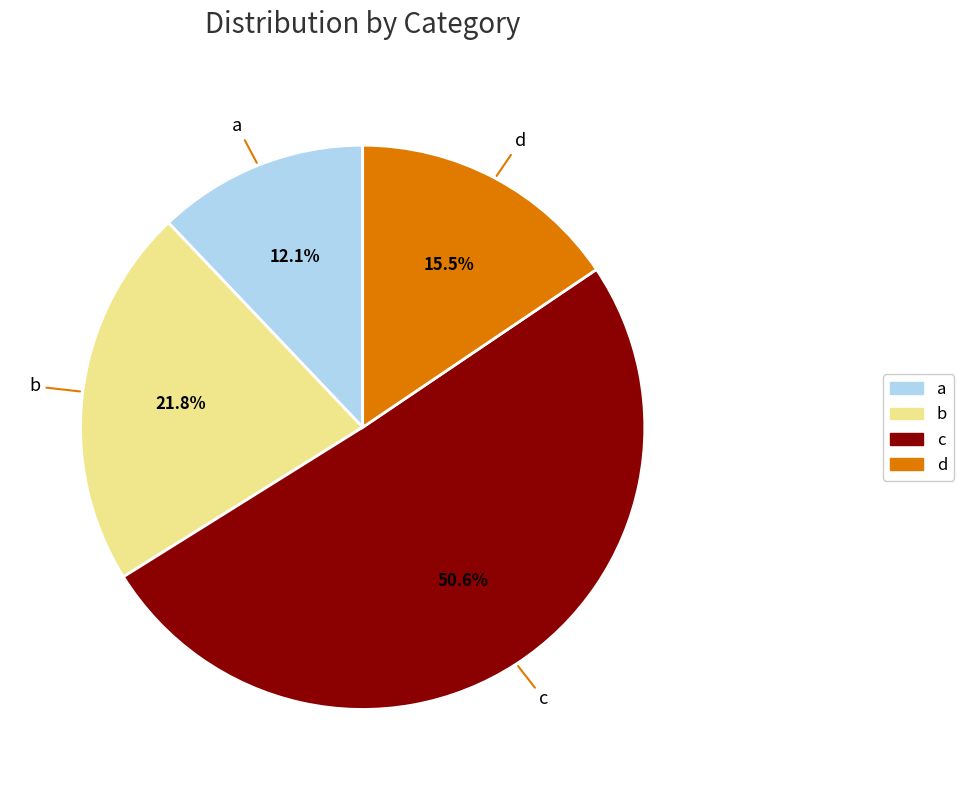

What is the largest slice in the pie chart?

c